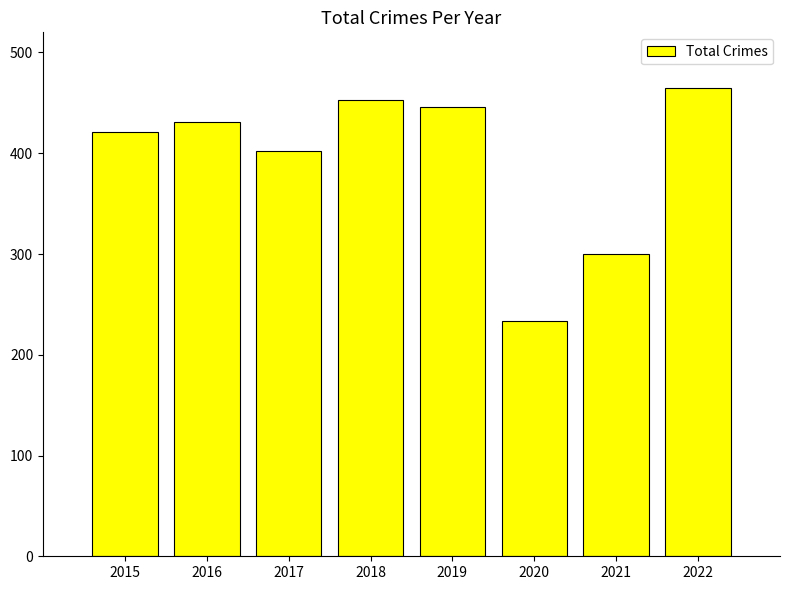

What value does the data have at 2018, to the nearest 5?

455